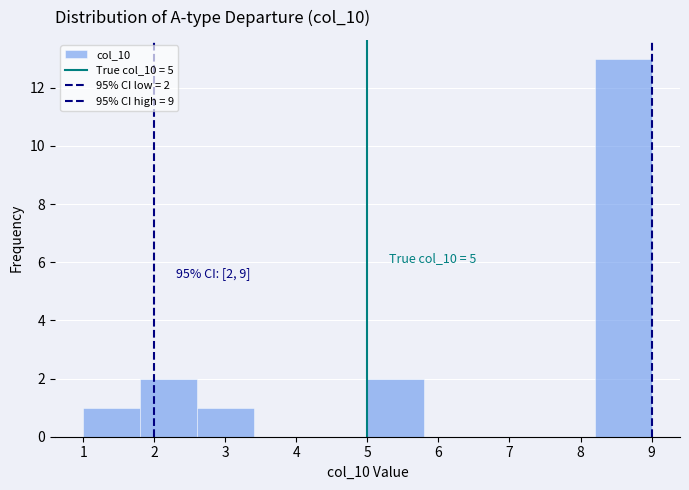

Over which range of the x-axis is the bar tallest?

8.2 to 9.0